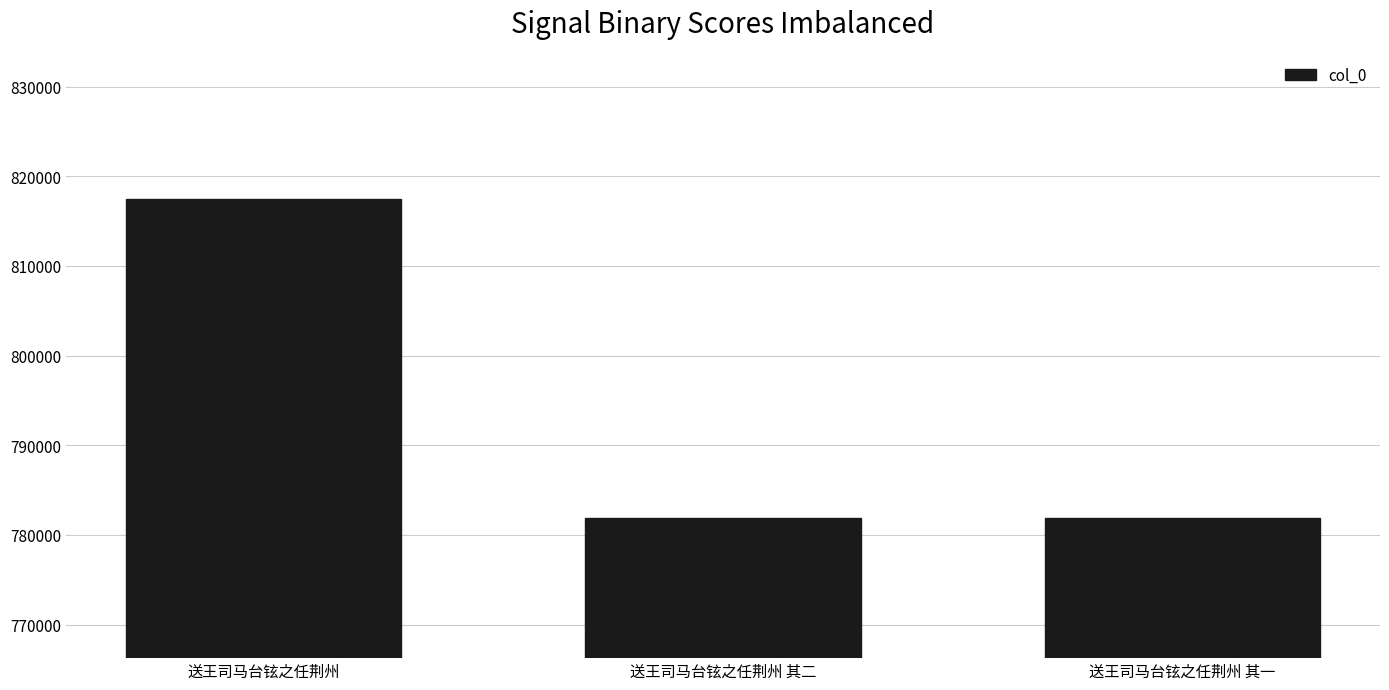

The chart shows a value of 1201194 at 送王司马台铉之任荆州. True or false?

False